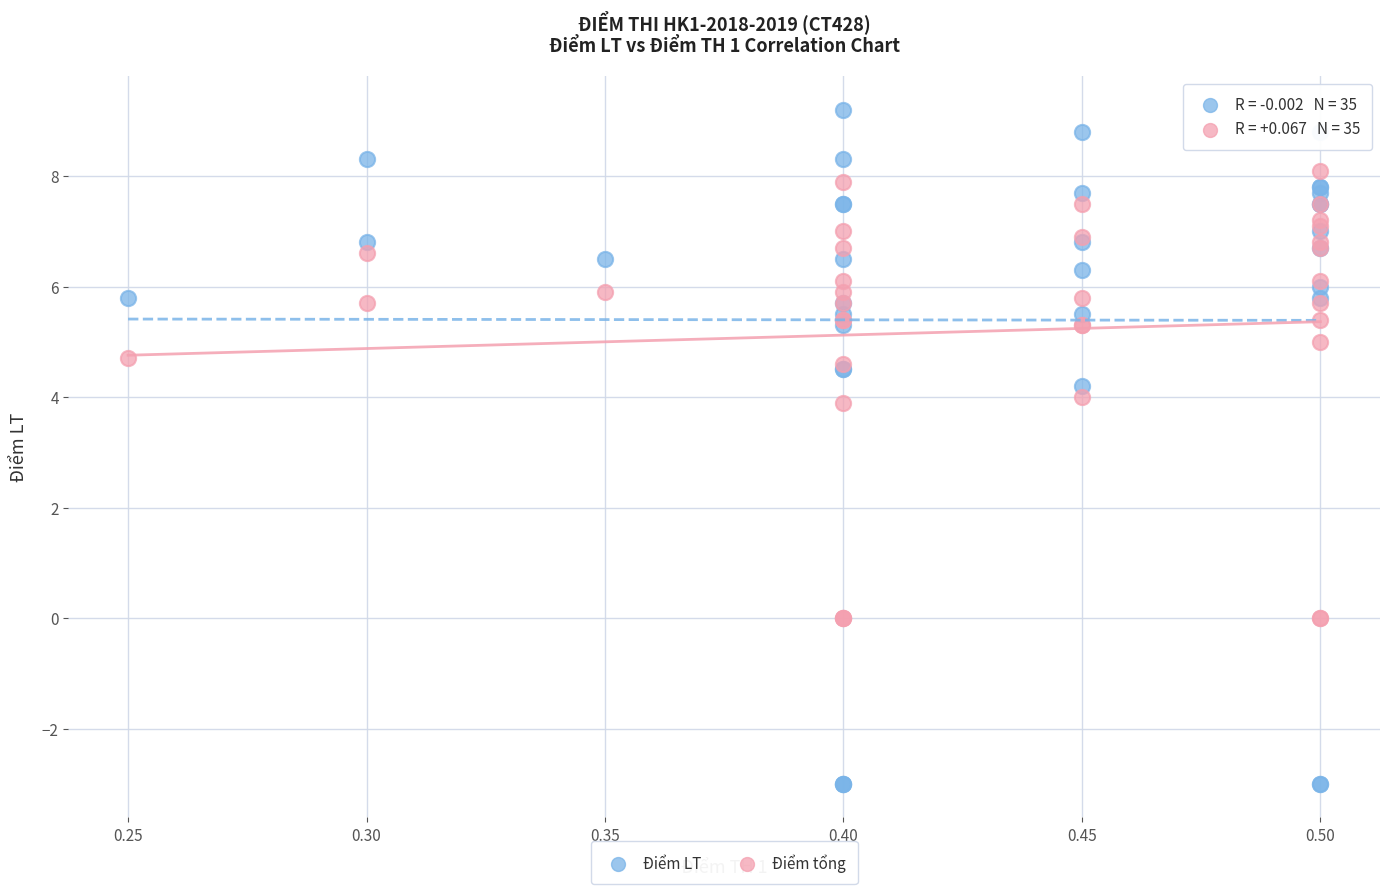

Which series contains the lowest Y value?

Điểm LT